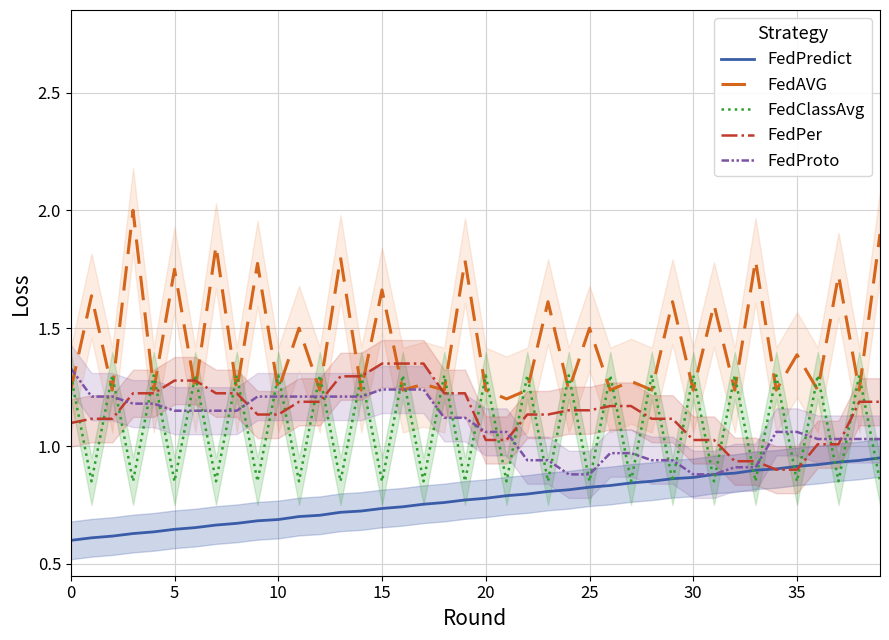

Is it true that FedPredict equals 0.5 at 15?

False